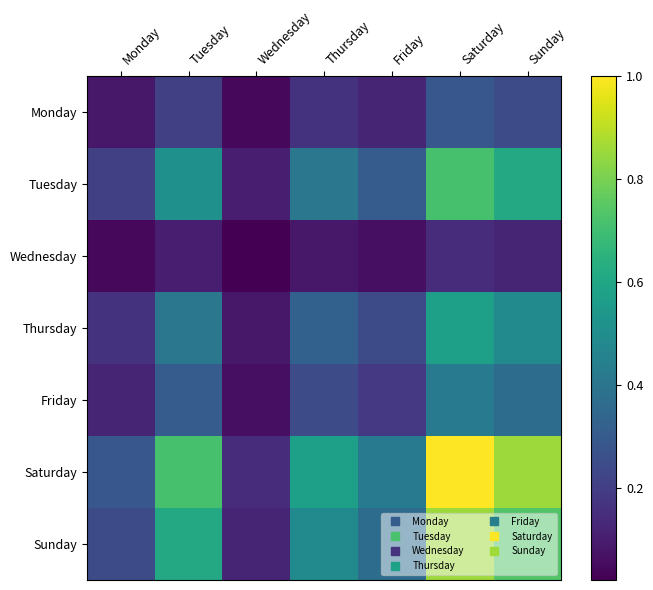

Reading left to right, transcribe all the data shown in this chart.

Monday: Monday=0.1	Tuesday=0.2	Wednesday=0.0	Thursday=0.2	Friday=0.1	Saturday=0.3	Sunday=0.2
Tuesday: Monday=0.2	Tuesday=0.5	Wednesday=0.1	Thursday=0.4	Friday=0.3	Saturday=0.7	Sunday=0.6
Wednesday: Monday=0.0	Tuesday=0.1	Wednesday=0.0	Thursday=0.1	Friday=0.1	Saturday=0.1	Sunday=0.1
Thursday: Monday=0.2	Tuesday=0.4	Wednesday=0.1	Thursday=0.3	Friday=0.2	Saturday=0.6	Sunday=0.5
Friday: Monday=0.1	Tuesday=0.3	Wednesday=0.1	Thursday=0.2	Friday=0.2	Saturday=0.4	Sunday=0.4
Saturday: Monday=0.3	Tuesday=0.7	Wednesday=0.1	Thursday=0.6	Friday=0.4	Saturday=1.0	Sunday=0.9
Sunday: Monday=0.2	Tuesday=0.6	Wednesday=0.1	Thursday=0.5	Friday=0.4	Saturday=0.9	Sunday=0.7